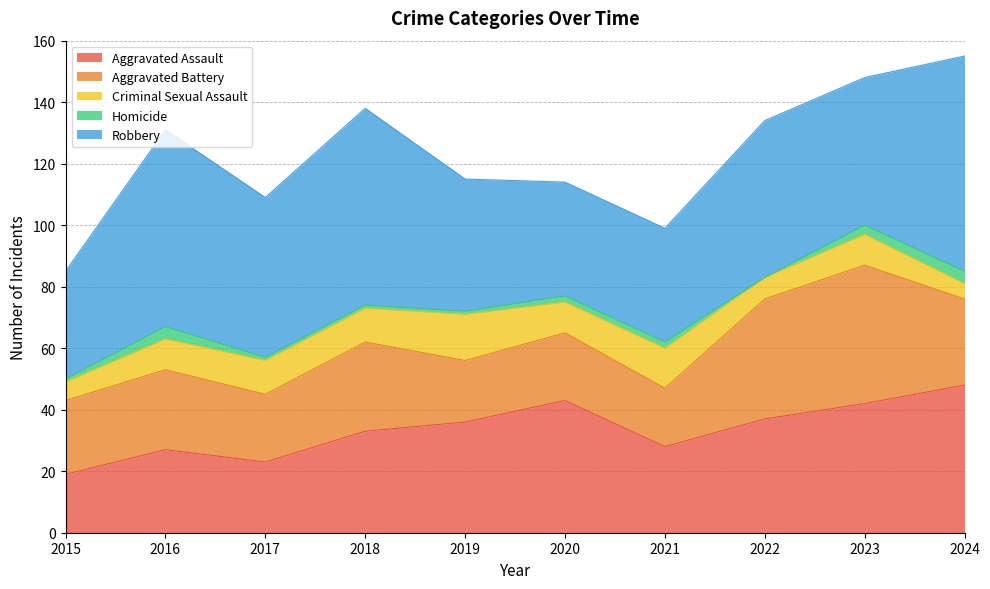

True or false: Homicide and Criminal Sexual Assault cross at least once.

False